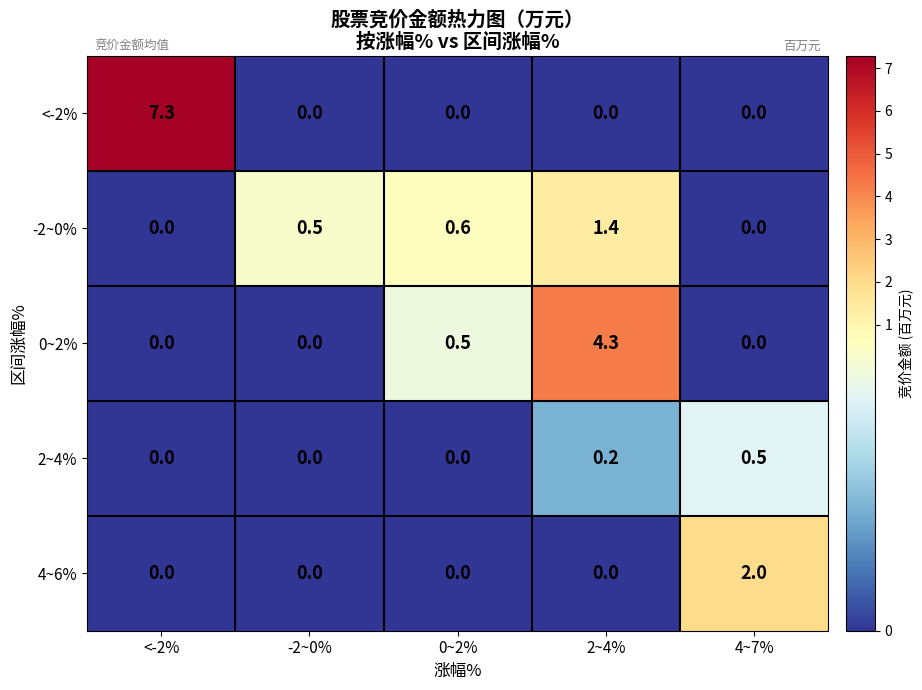

What is the greatest value displayed?

7.3